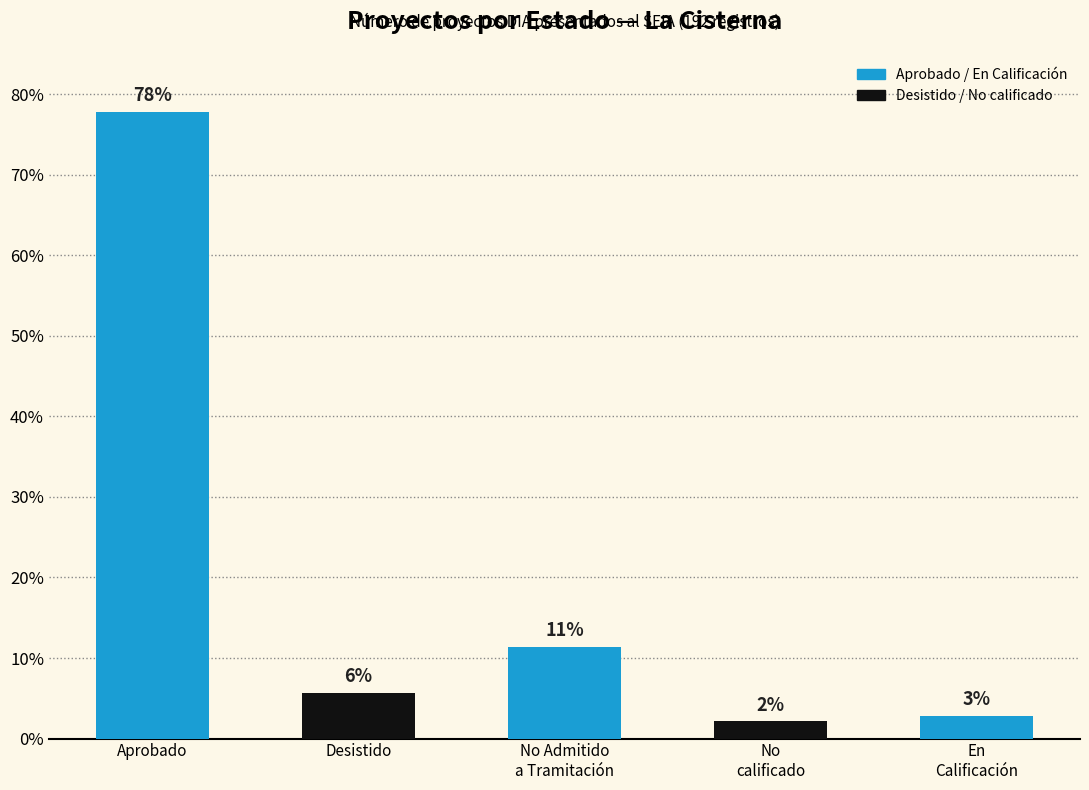

How many bars are there in total?

5